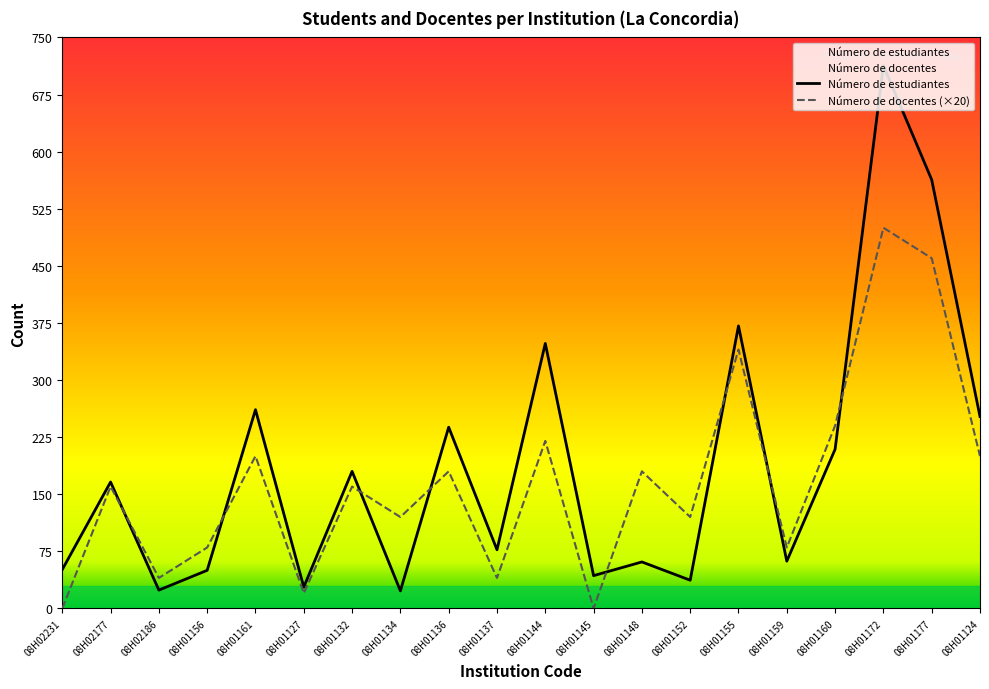

Where do Número de estudiantes and Número de docentes first cross each other?

08H02177 and 08H02186